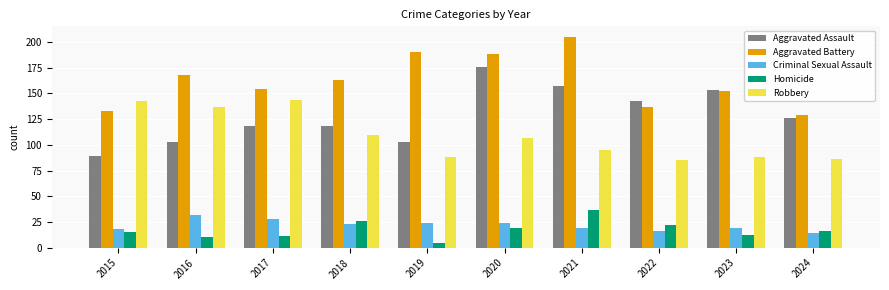

How many bars are there in each group?

5